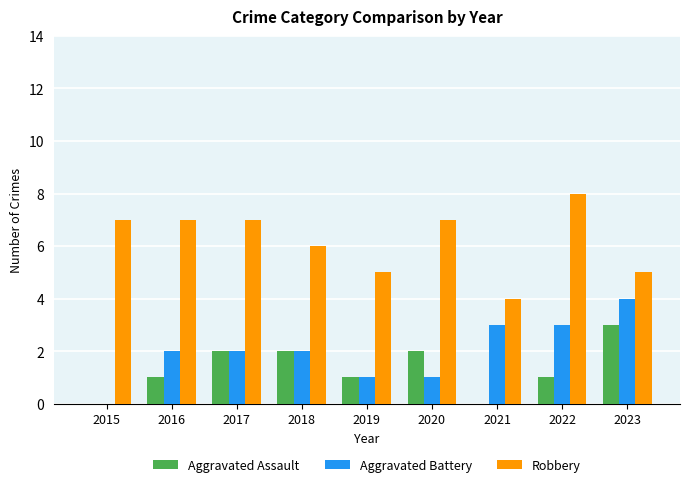

Which series changed the most between 2015 and 2016?

Aggravated Battery